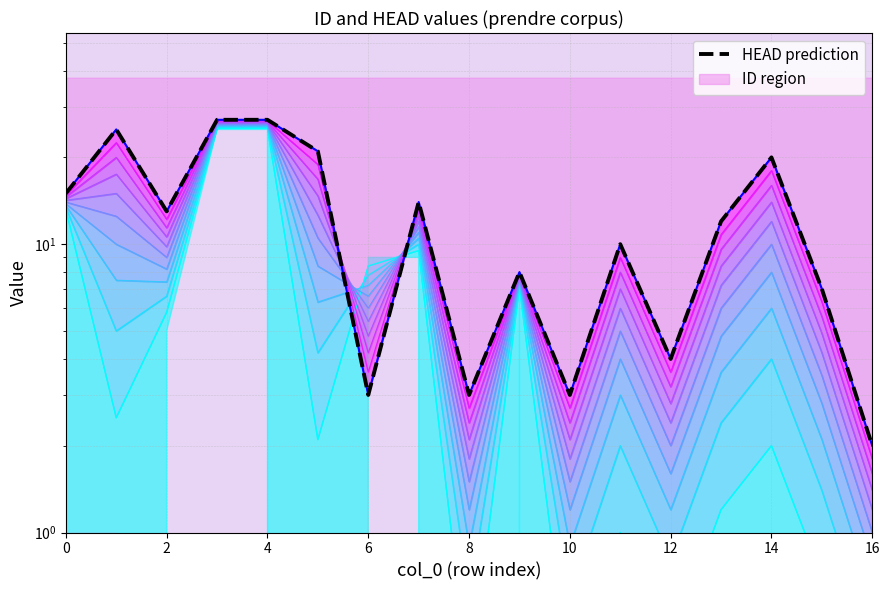

What are all the series names shown in the legend?

ID, HEAD prediction